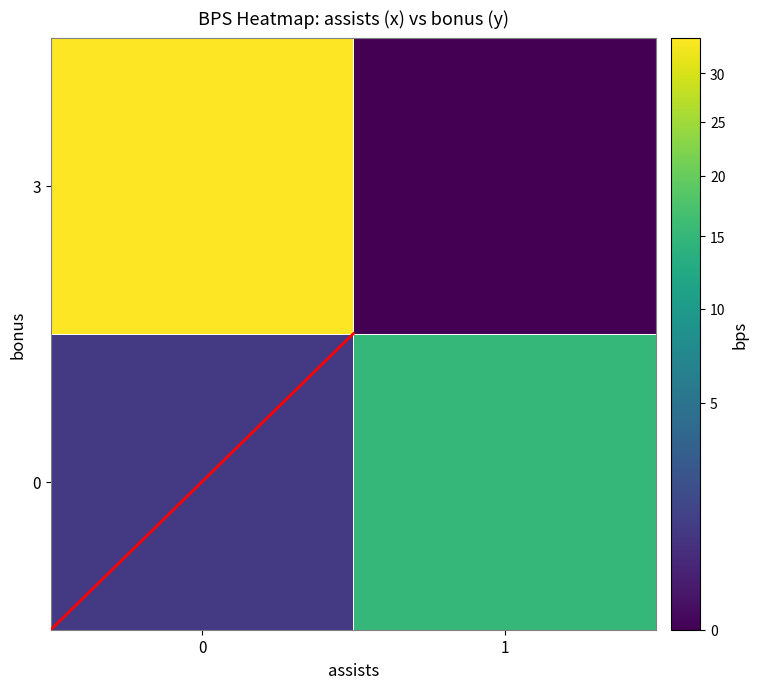

Reading left to right, transcribe all the data shown in this chart.

0: 0=1	1=15
3: 0=34	1=0